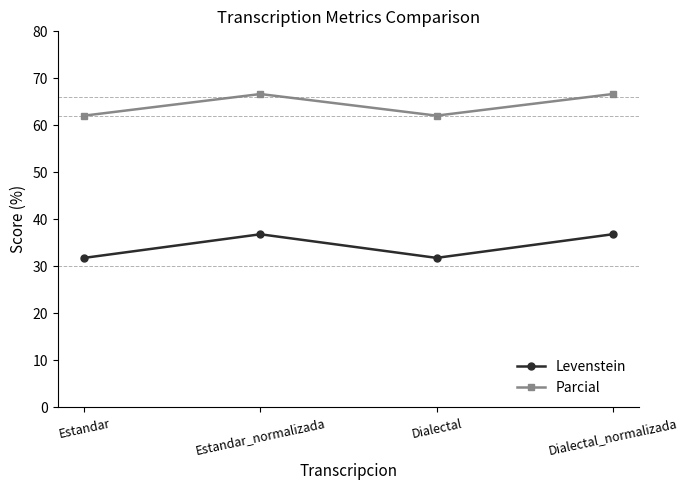

At Estandar, list the series in order from smallest to largest.

Levenstein, Parcial